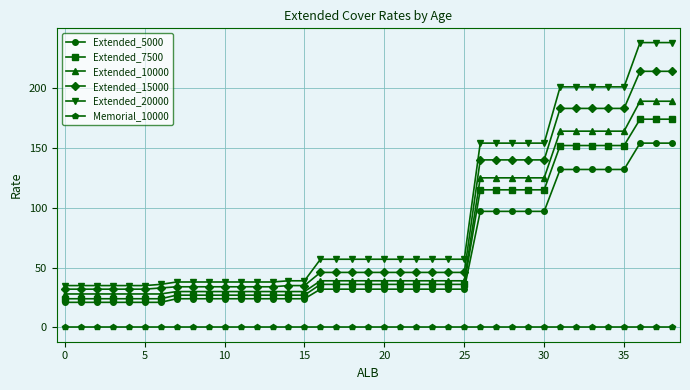

True or false: Extended_10000 and Extended_5000 intersect in this chart.

False